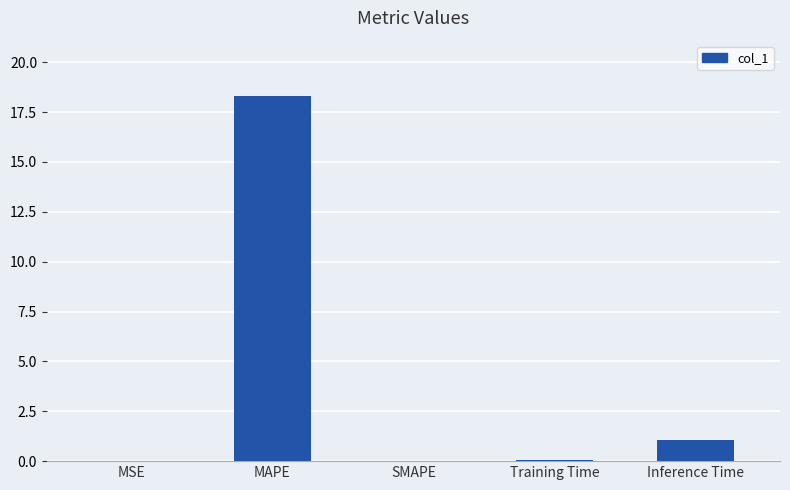

Between Inference Time and MSE, which is larger?

Inference Time